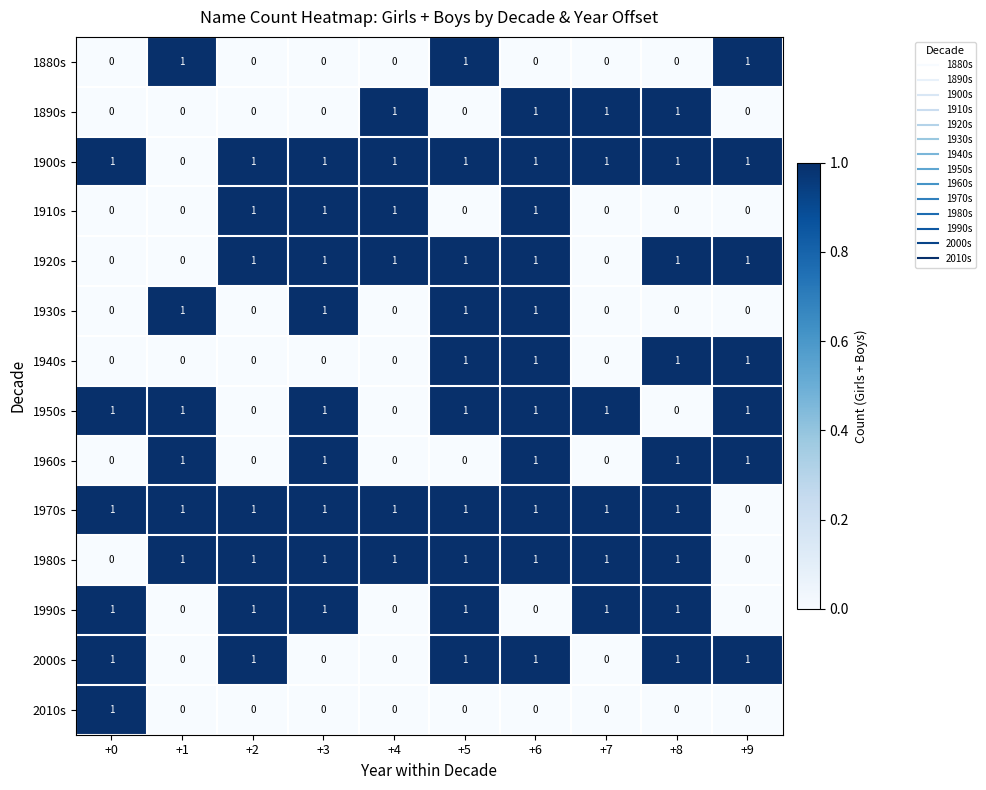

How many categories are shown in the chart?

10